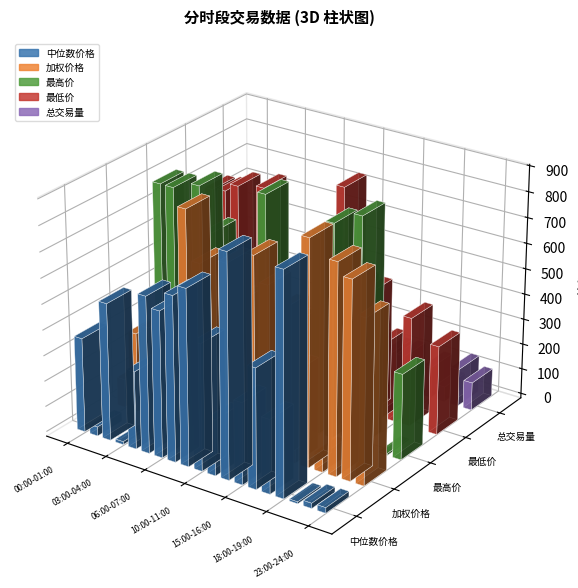

At 22:00-23:00, list the series in order from smallest to largest.

最低价, 最高价, 中位数价格, 总交易量, 加权价格